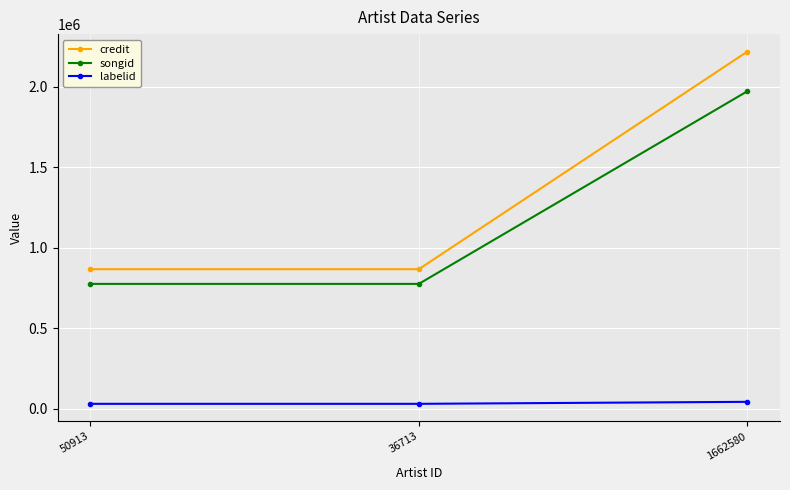

Which series has the widest spread of values?

credit